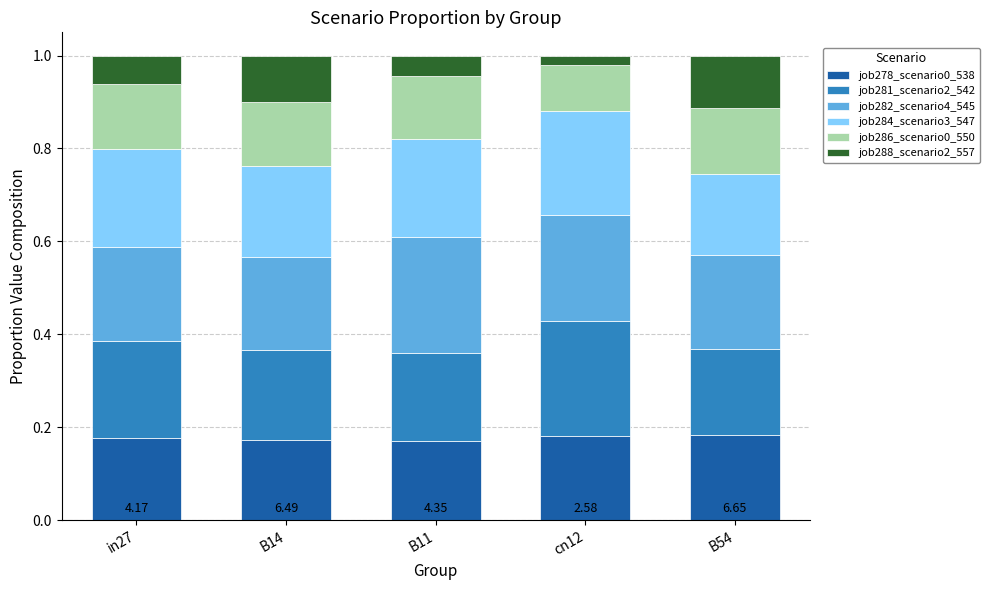

What is the total value across all series at B11?

1.0